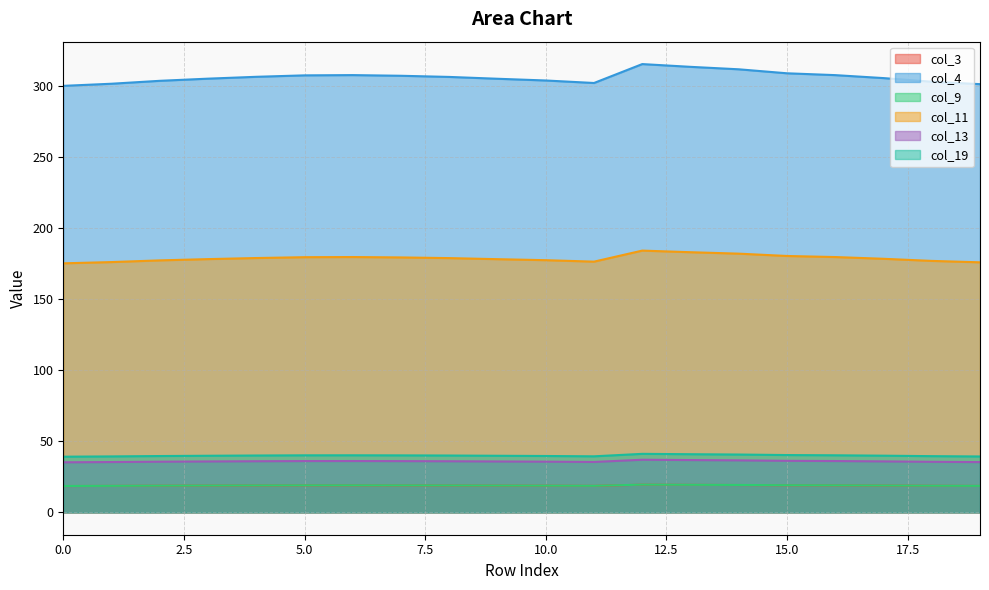

What are all the series names shown in the legend?

col_3, col_4, col_9, col_11, col_13, col_19